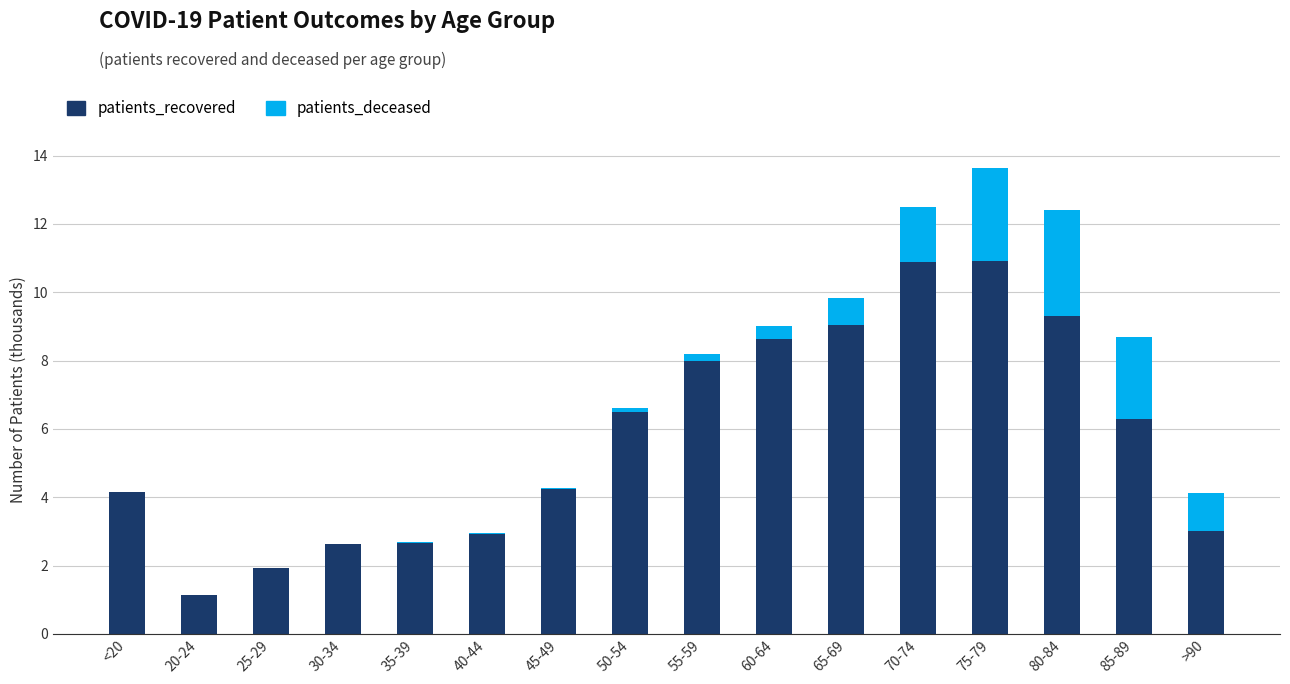

At which category is the sum across all series the highest?

75-79